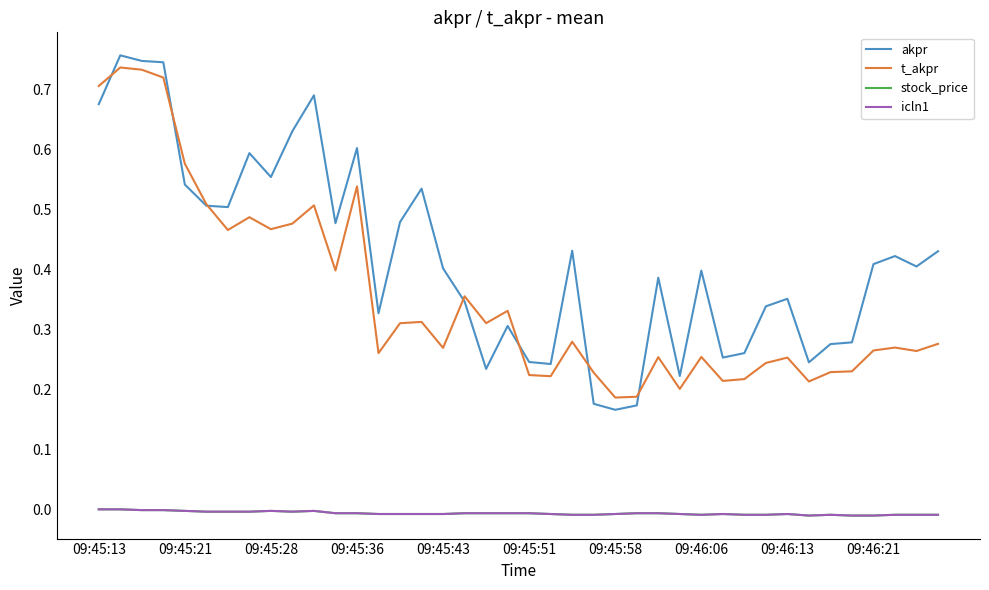

Which category has the lowest value in the stock_price series?

33